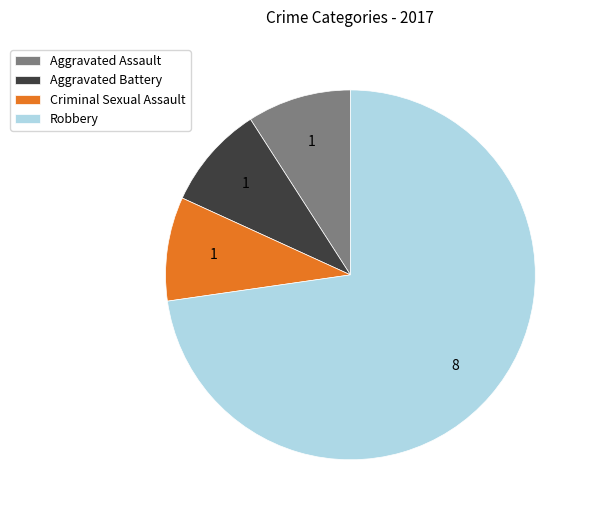

Which category has the biggest portion of the pie?

Robbery